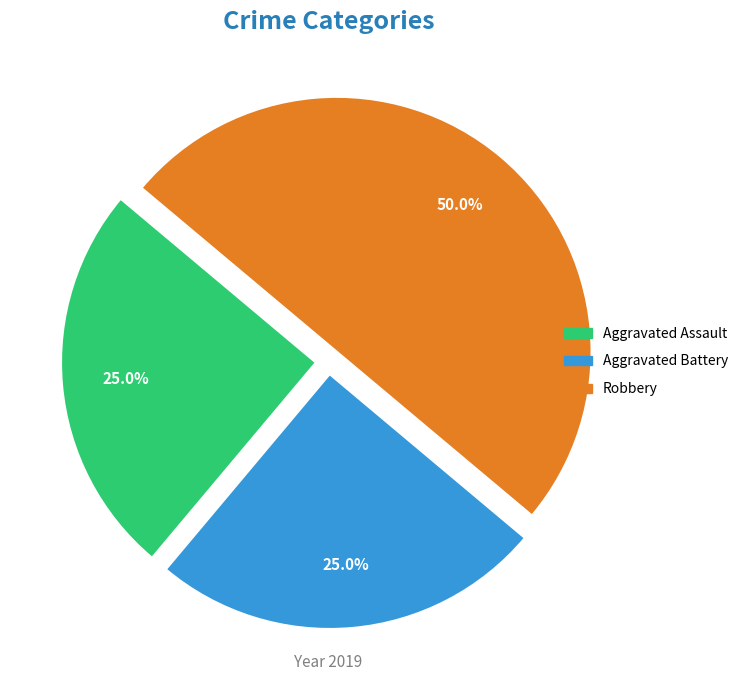

Between Robbery and Aggravated Assault, which is larger?

Robbery